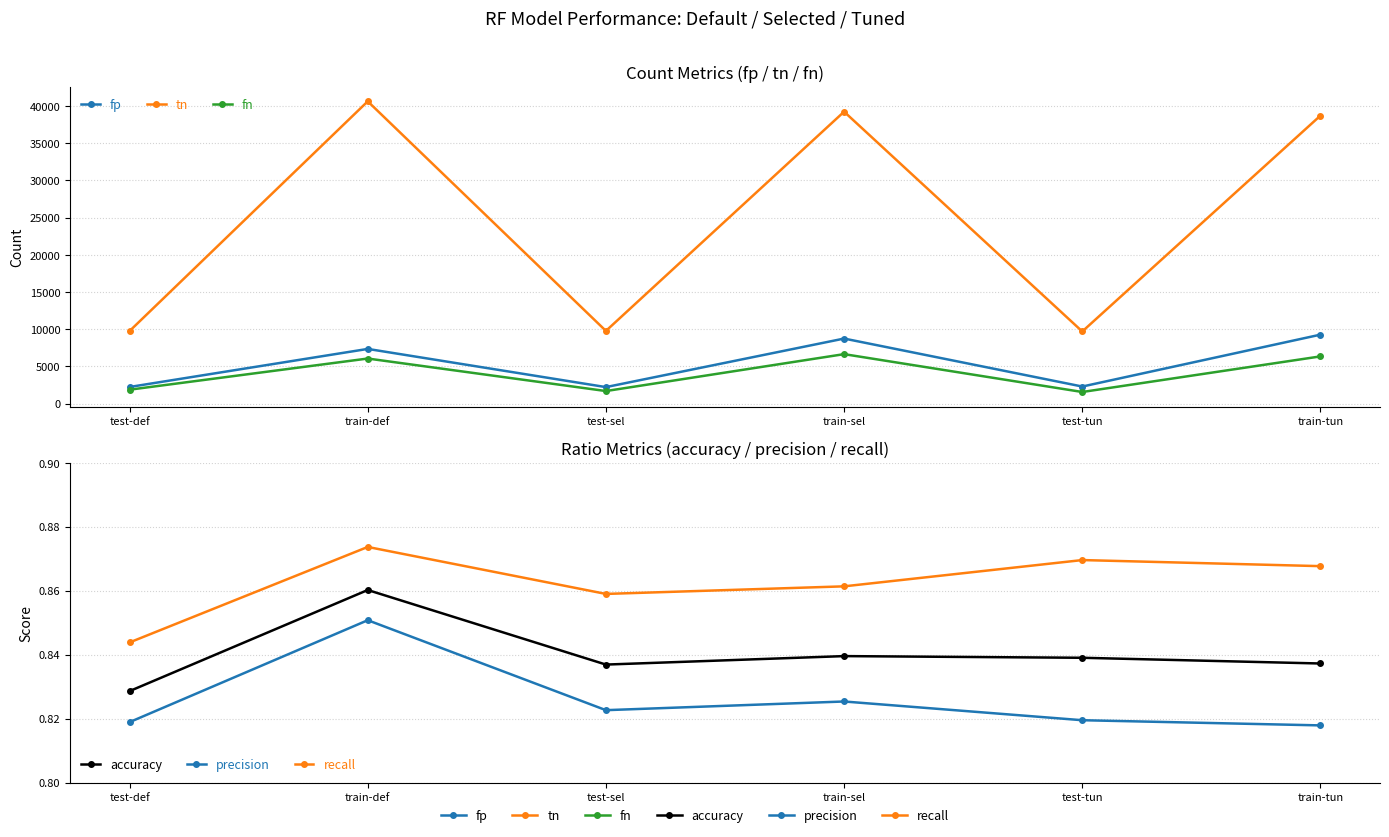

Rank the series by their maximum value, from lowest to highest.

precision, accuracy, recall, fn, fp, tn